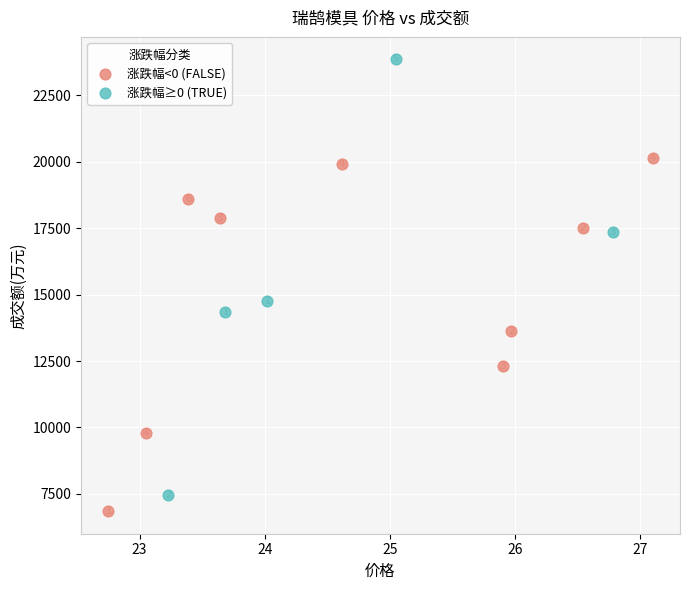

Which series reaches the maximum Y coordinate?

涨跌幅≥0 (TRUE)